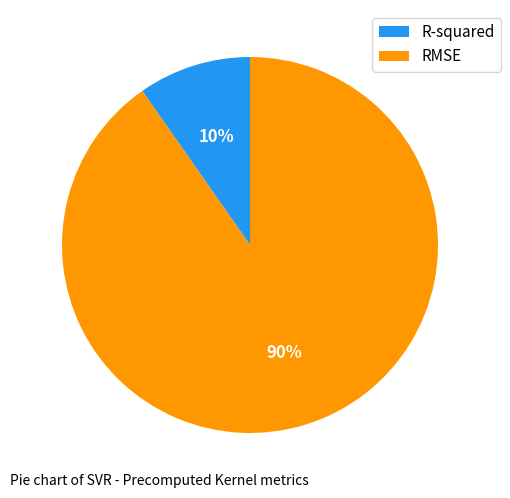

To the nearest percent, what is the average slice percentage?

50%